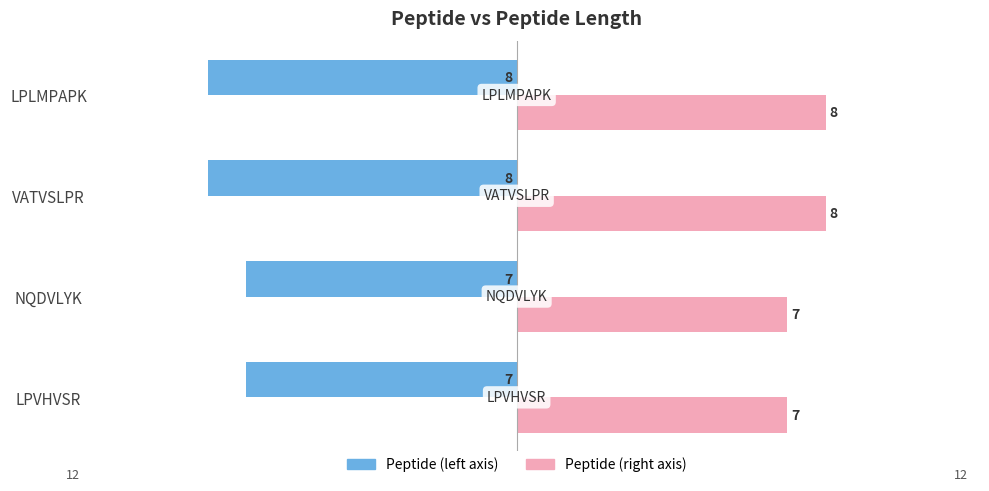

What is the difference between the highest and lowest values at LPVHVSR?

14